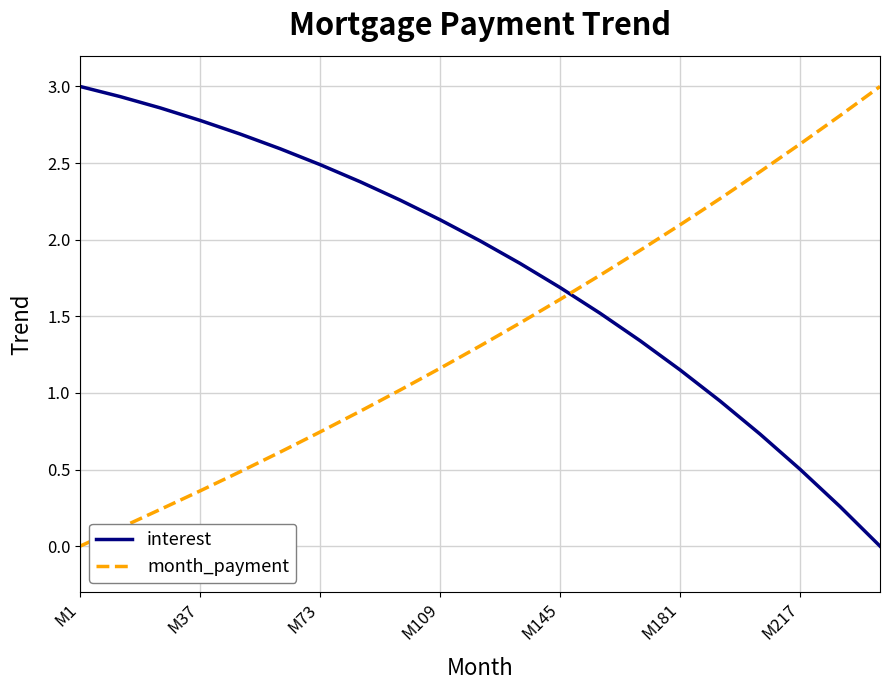

List the series in order of their overall mean, lowest first.

month_payment, interest